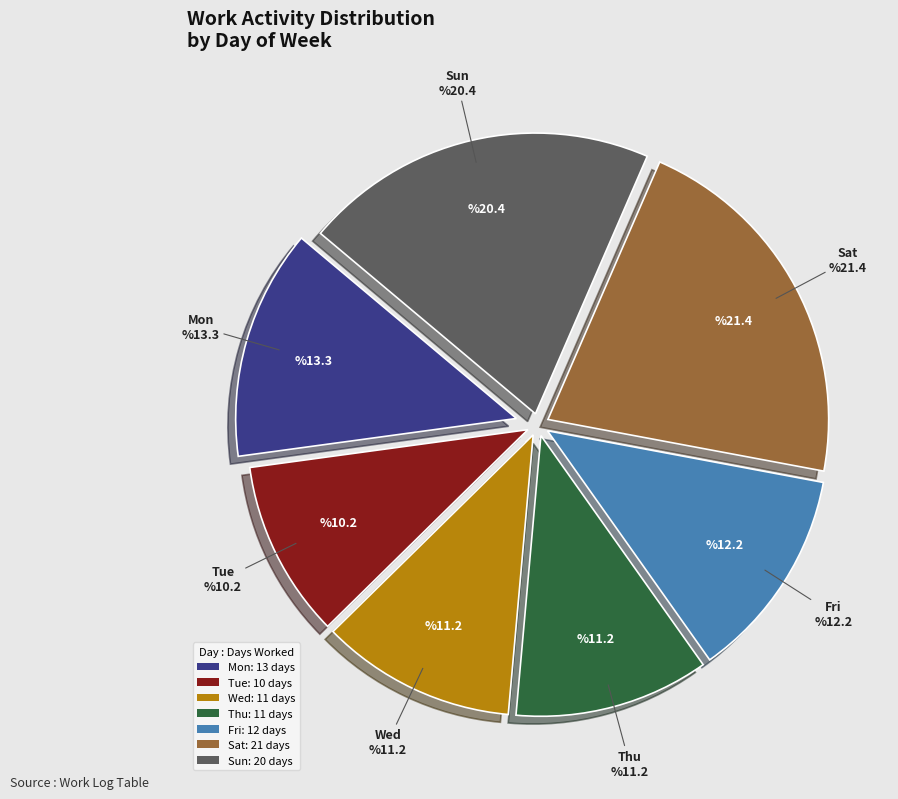

Which category has the smallest portion of the pie?

Tue